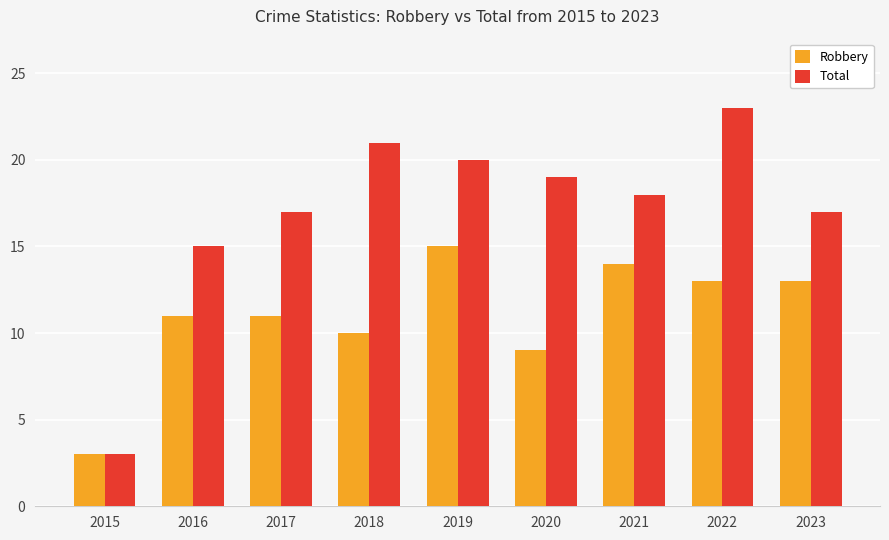

What is the difference between the Robbery values at 2018 and 2017?

1